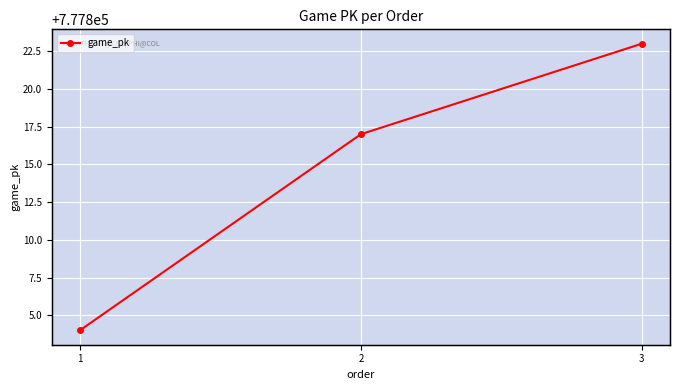

How many distinct data groups are displayed?

1